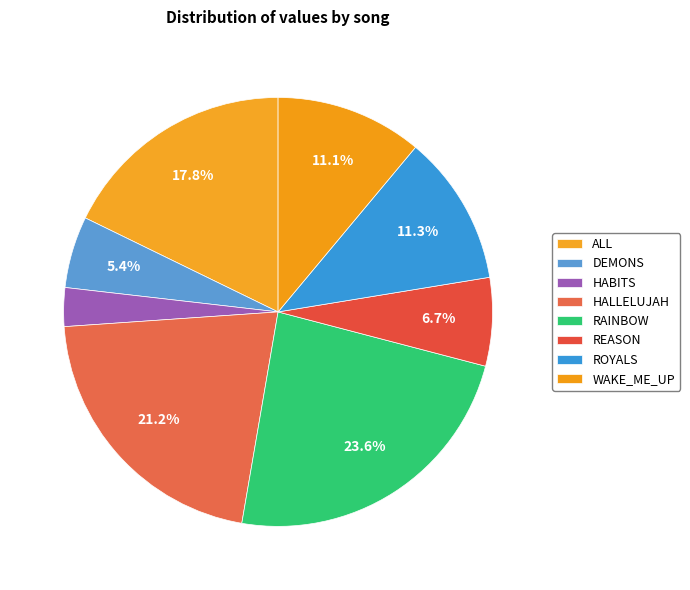

To the nearest percent, what is the difference between the DEMONS and WAKE_ME_UP slice percentages?

6%